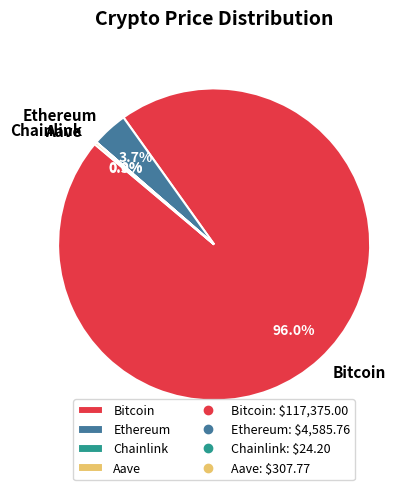

What percentage is the Ethereum slice, to the nearest percent?

4%